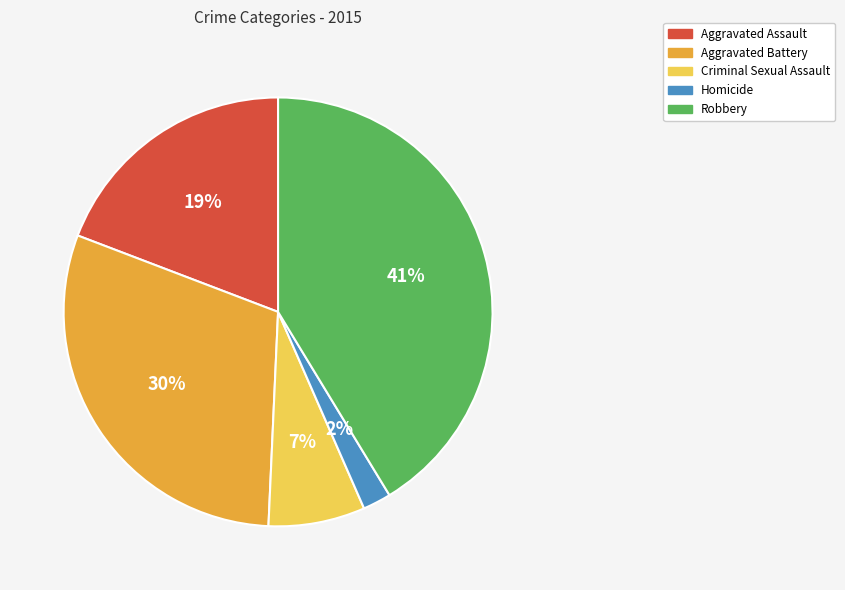

Is the sum of Criminal Sexual Assault and Robbery greater than half?

No